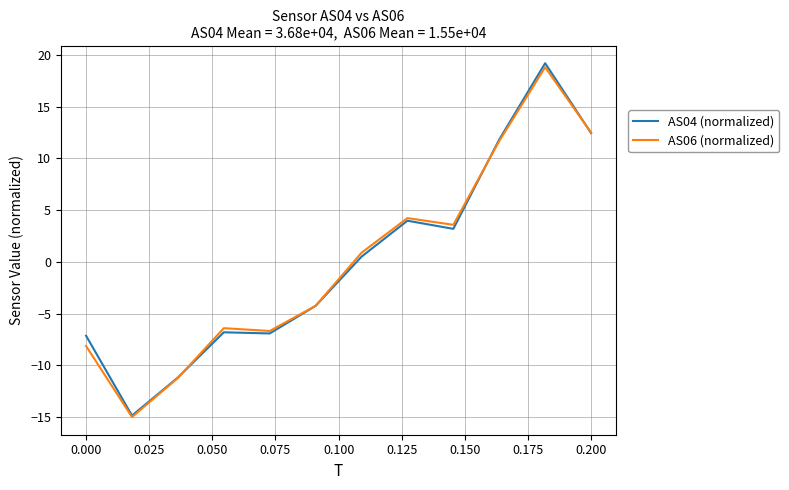

What is the minimum value shown in the chart?

-15.0